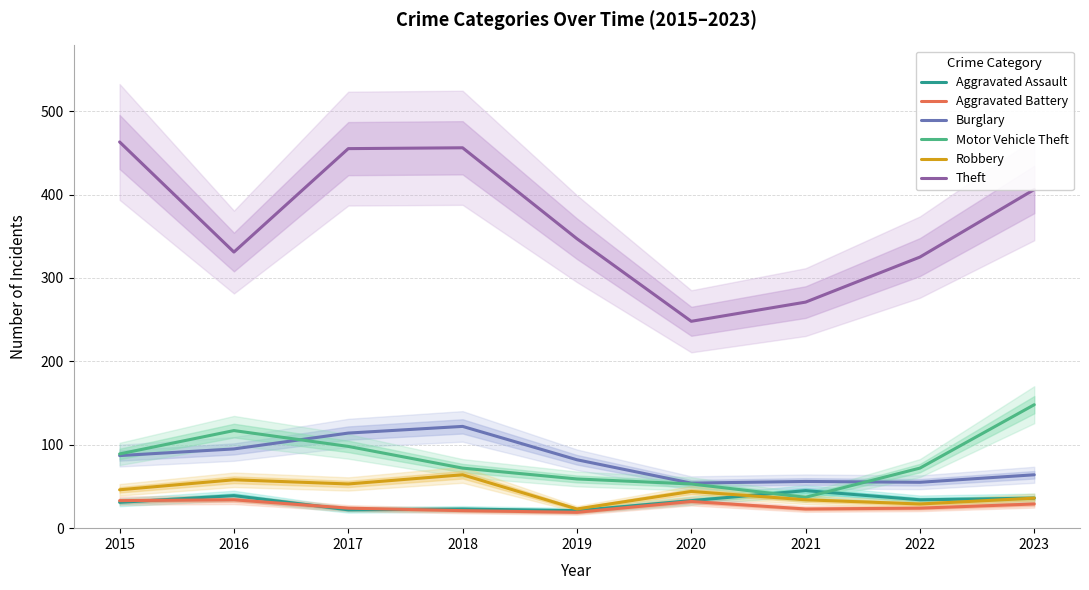

Which series has the largest total across all categories?

Theft